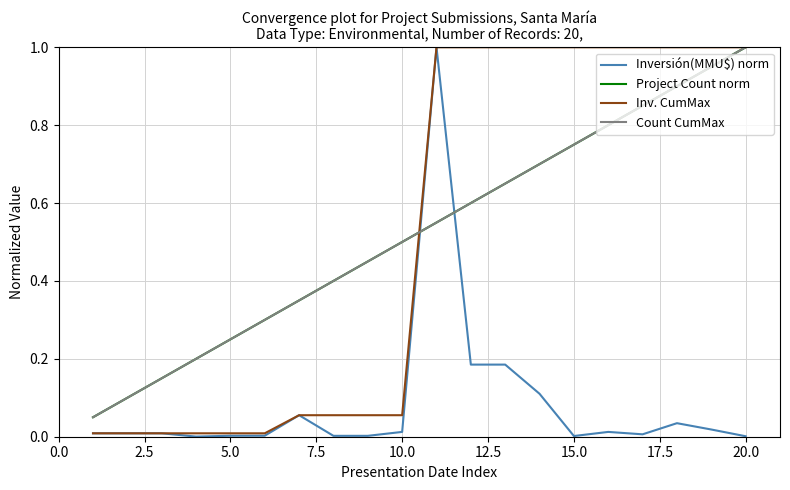

Reading left to right, extract all data points from this chart.

Inversión(MMU$) norm: 0.0	0.0	0.0	0.0	0.0	0.0	0.1	0.0	0.0	0.0	1.0	0.2	0.2	0.1	0.0	0.0	0.0	0.0	0.0	0.0
Project Count norm: 0.1	0.1	0.1	0.2	0.2	0.3	0.3	0.4	0.5	0.5	0.6	0.6	0.7	0.7	0.8	0.8	0.8	0.9	0.9	1.0
Inv. CumMax: 0.0	0.0	0.0	0.0	0.0	0.0	0.1	0.1	0.1	0.1	1.0	1.0	1.0	1.0	1.0	1.0	1.0	1.0	1.0	1.0
Count CumMax: 0.1	0.1	0.1	0.2	0.2	0.3	0.3	0.4	0.5	0.5	0.6	0.6	0.7	0.7	0.8	0.8	0.8	0.9	0.9	1.0